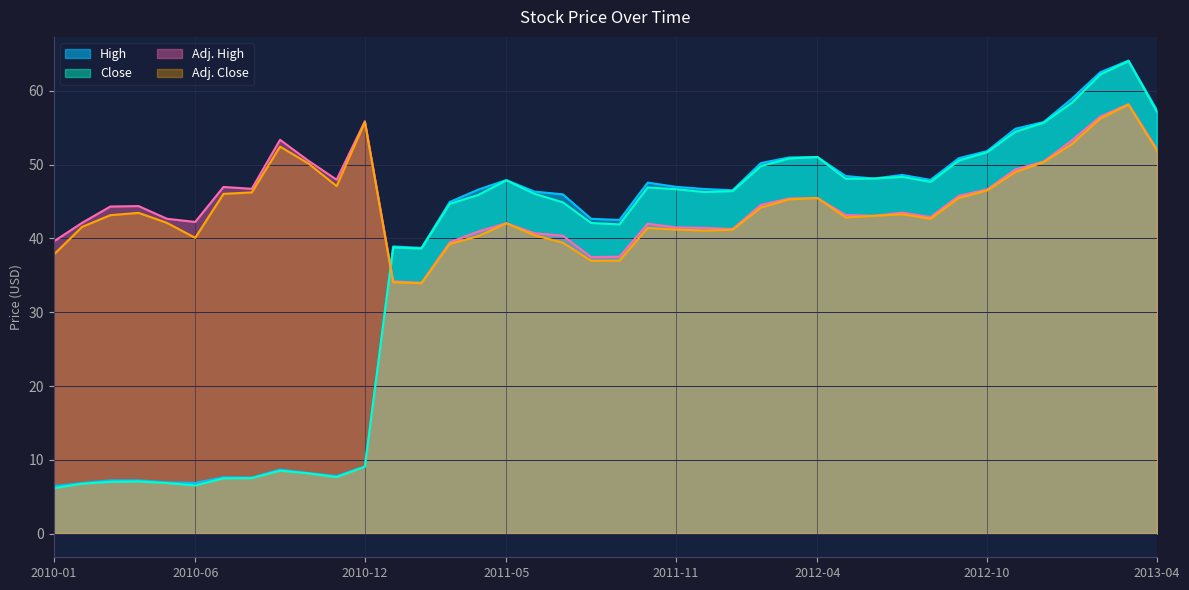

What is the sum of all High values?

1474.5